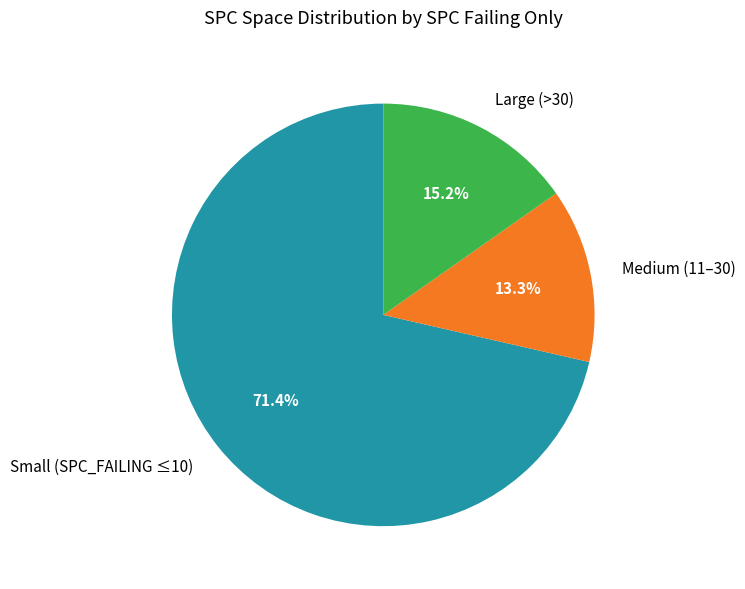

Does any single category account for the majority?

Yes